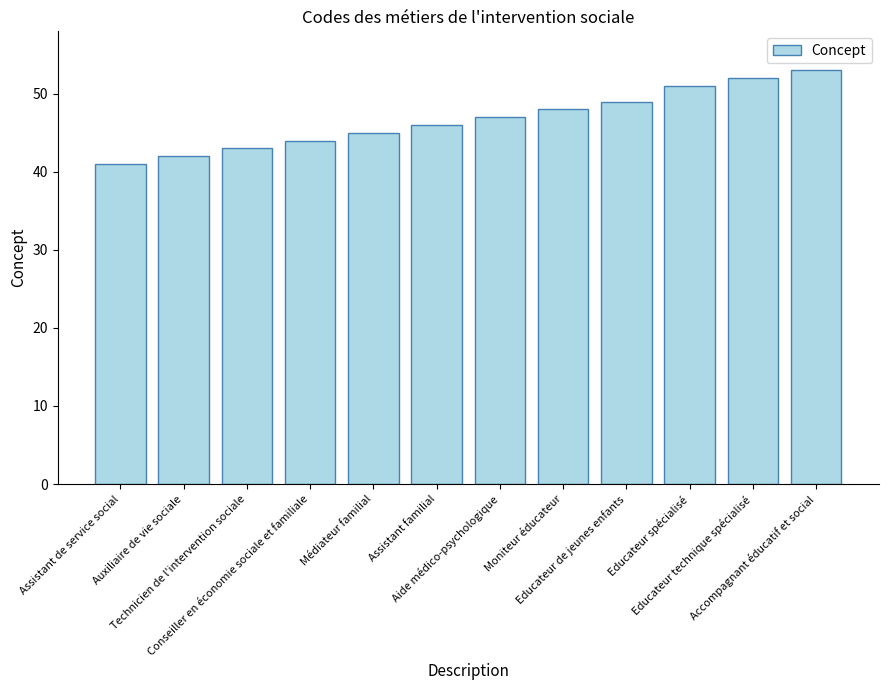

How many bars are there in total?

12